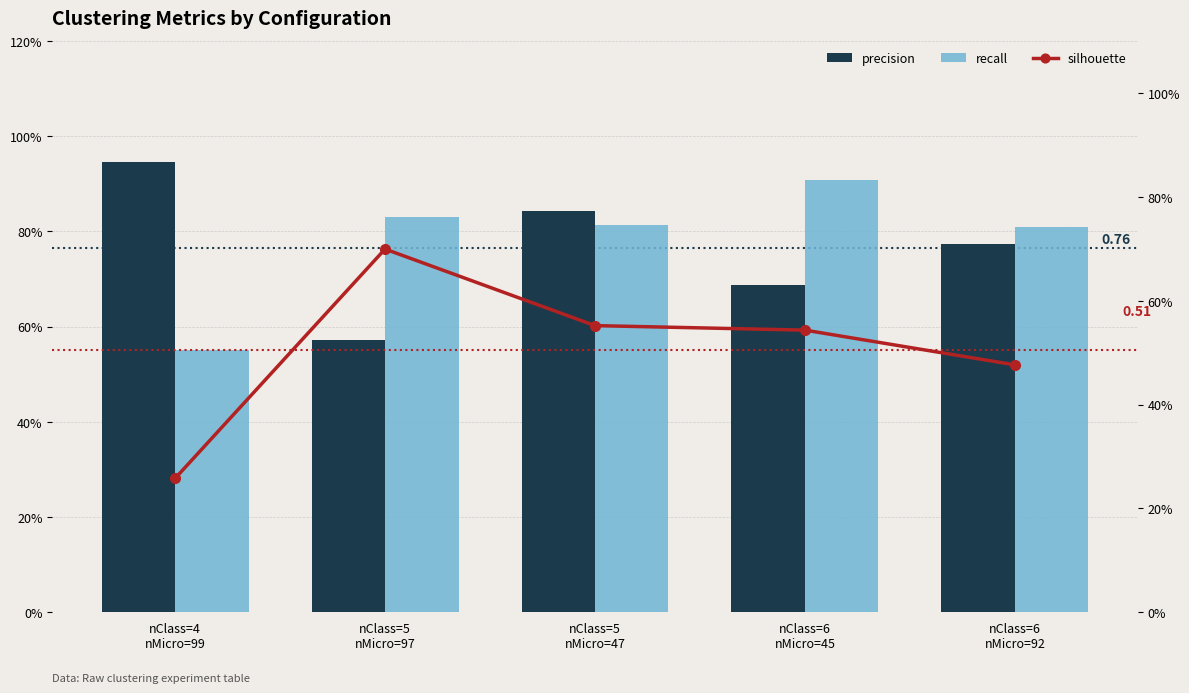

Which series has the largest total across all categories?

recall